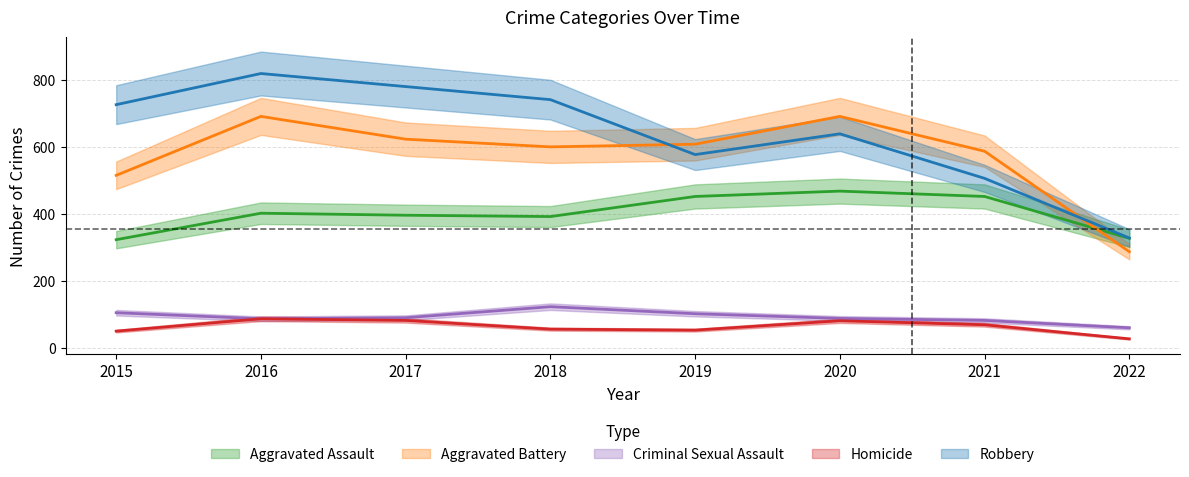

How many lines are shown in the chart?

5